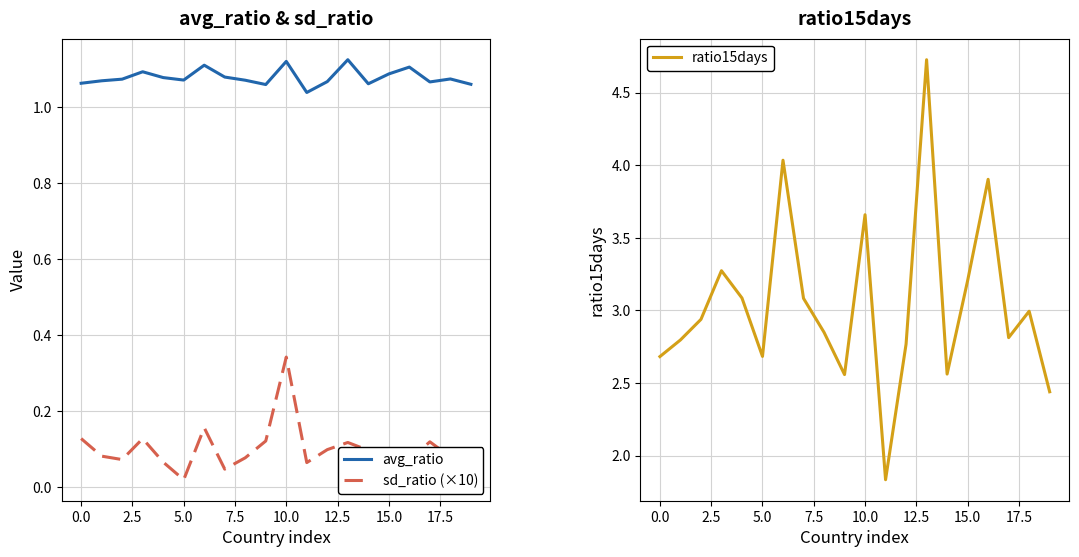

Which series has the largest total across all categories?

ratio15days